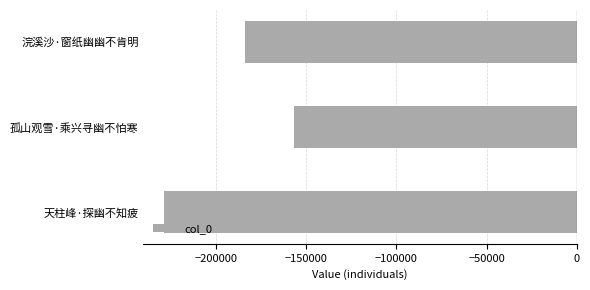

Is it true that the value at 天柱峰·探幽不知疲 is -228530?

True